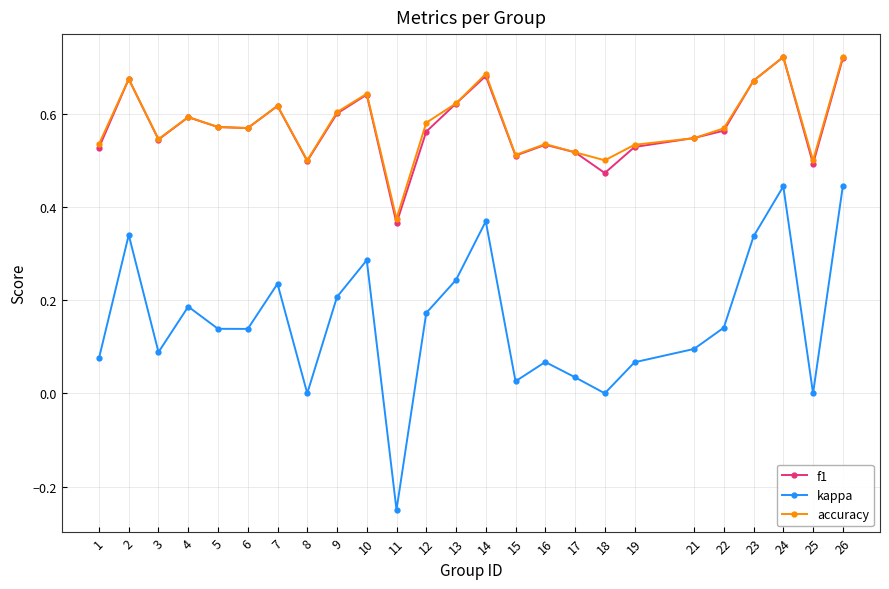

At which label is f1 closest to 0?

11